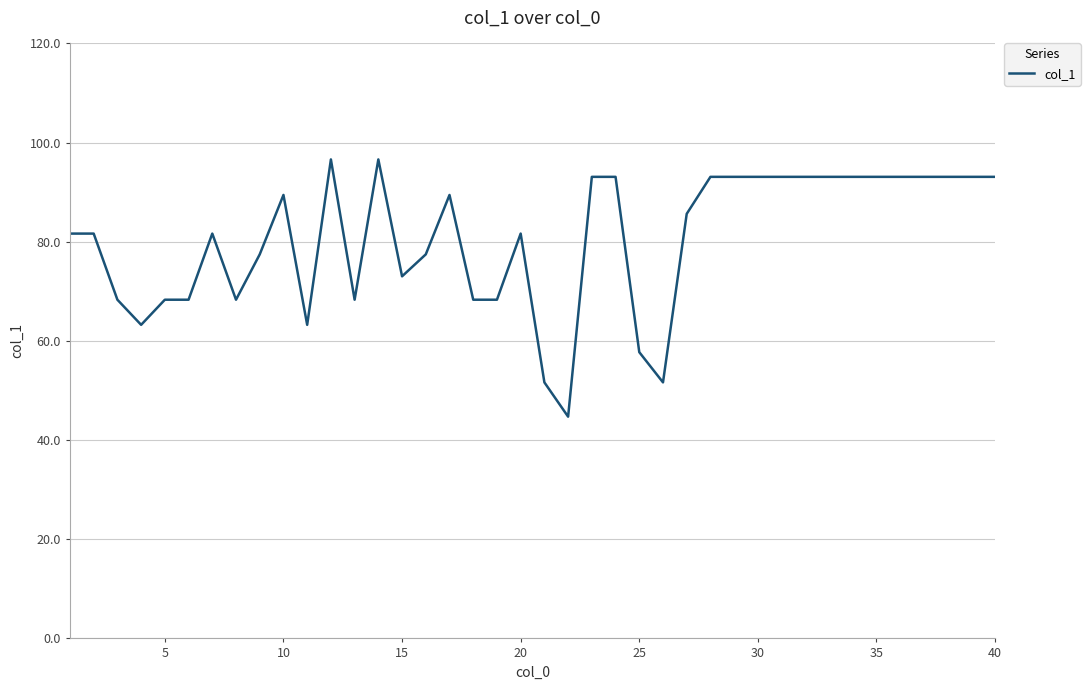

What is the difference between the maximum and minimum values?

51.9